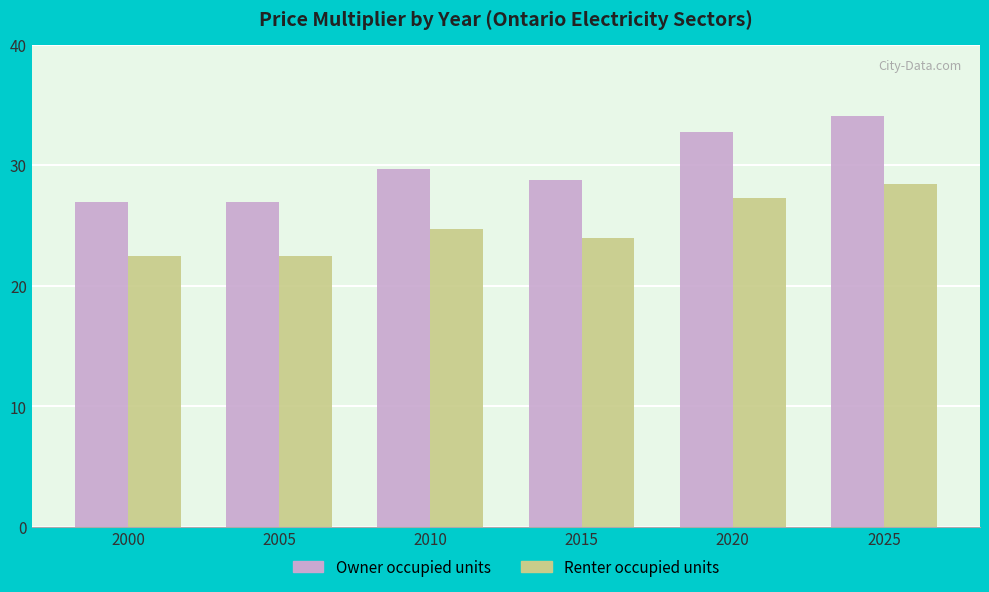

What is the value of the Owner occupied units bar at the 5th from the left?

32.8